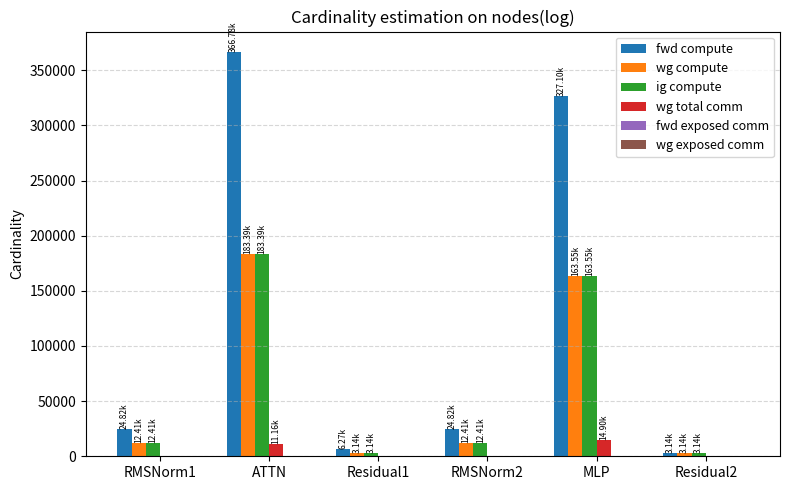

How many distinct data groups are displayed?

4